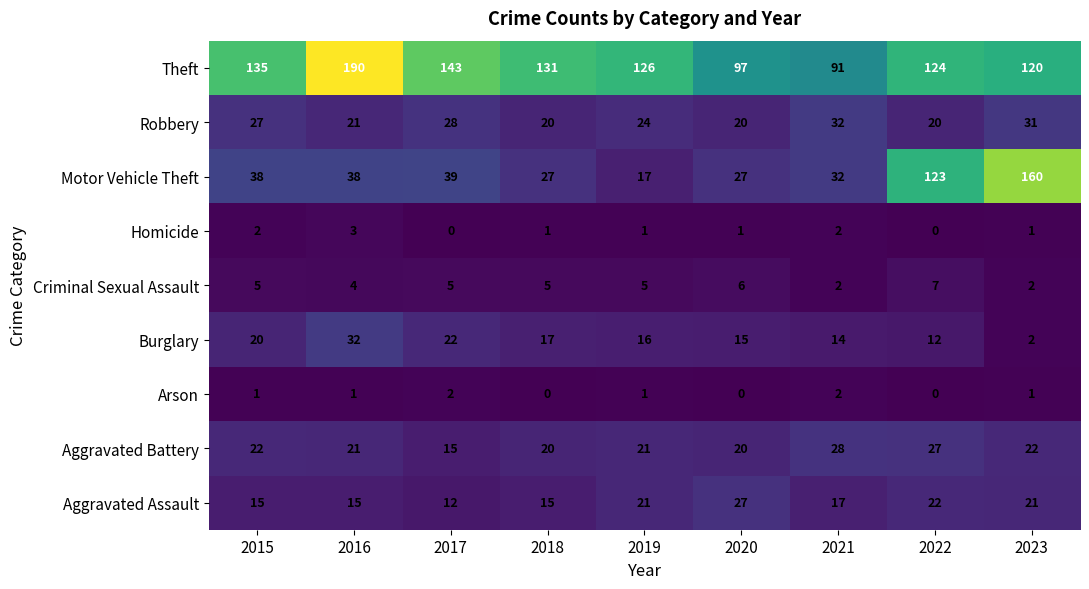

Which series changed the most between 2021 and 2022?

Motor Vehicle Theft